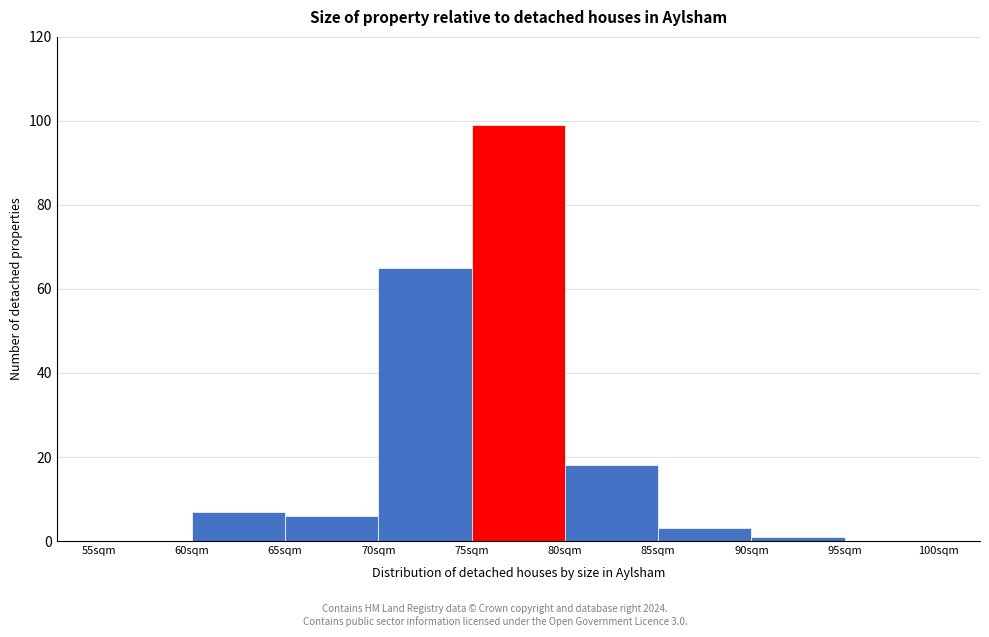

Over which range of the x-axis is the bar tallest?

75 to 80